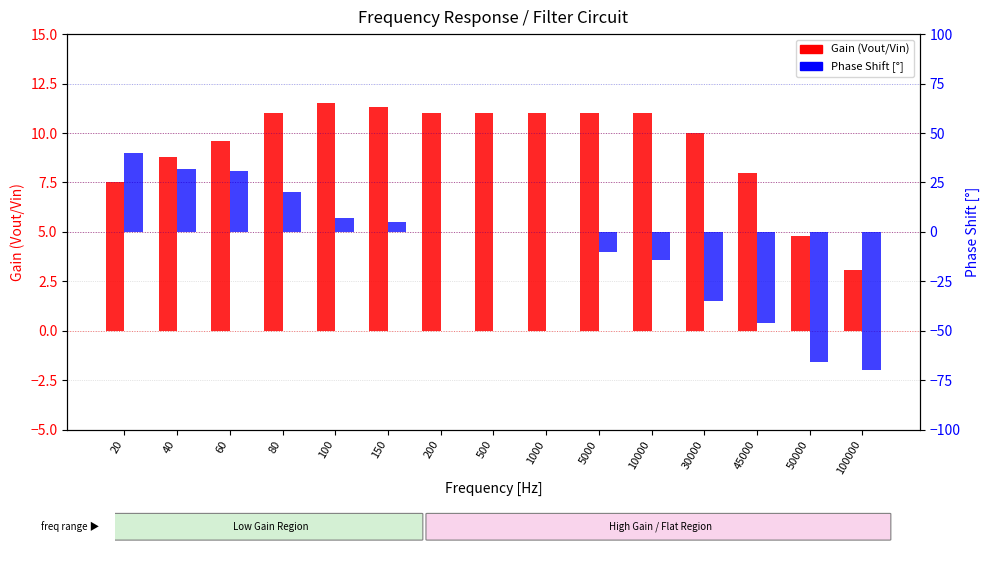

What is the greatest value displayed?

40.0